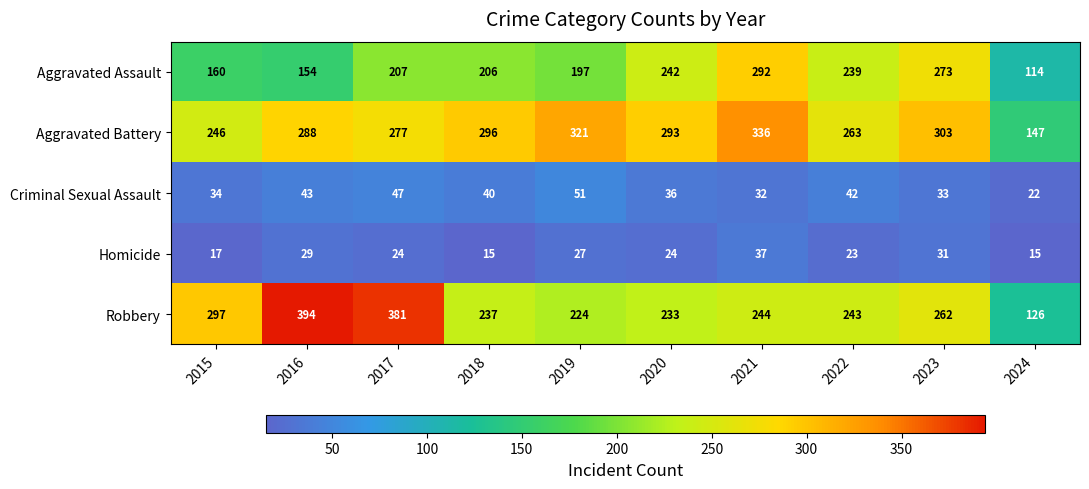

Which label corresponds to the largest value in the chart?

2016